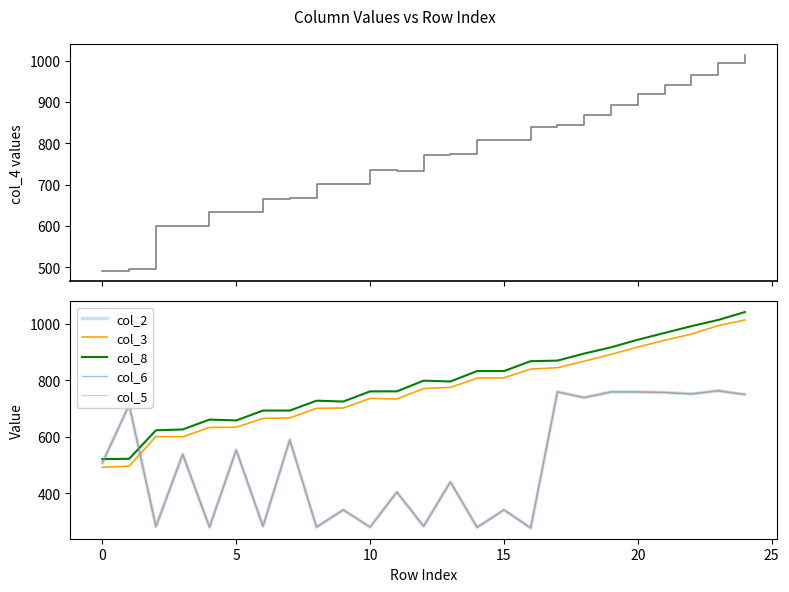

Is this an area chart (filled region under the line)?

No